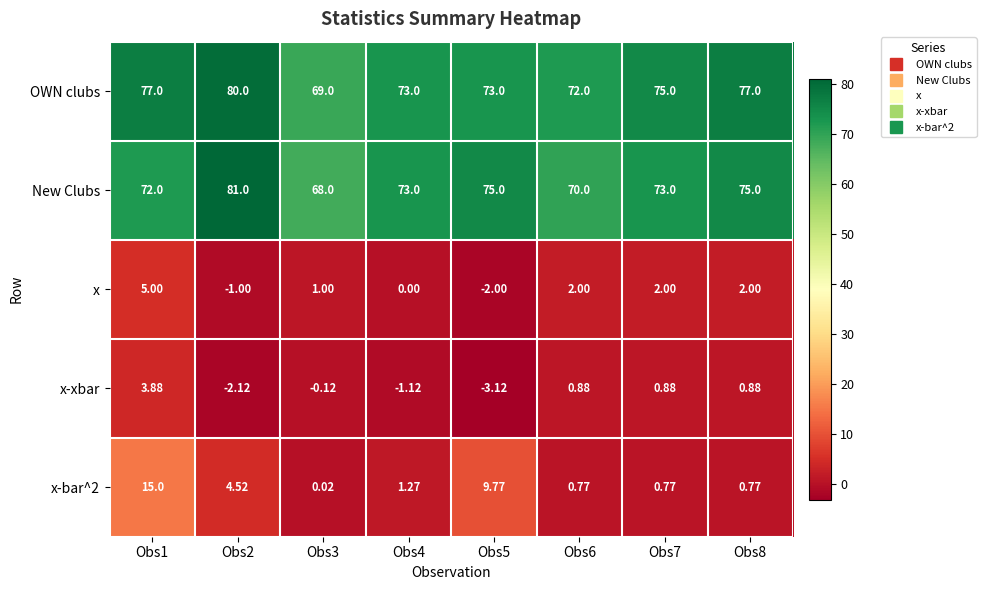

Between Obs4 and Obs8, which series saw the biggest shift?

OWN clubs